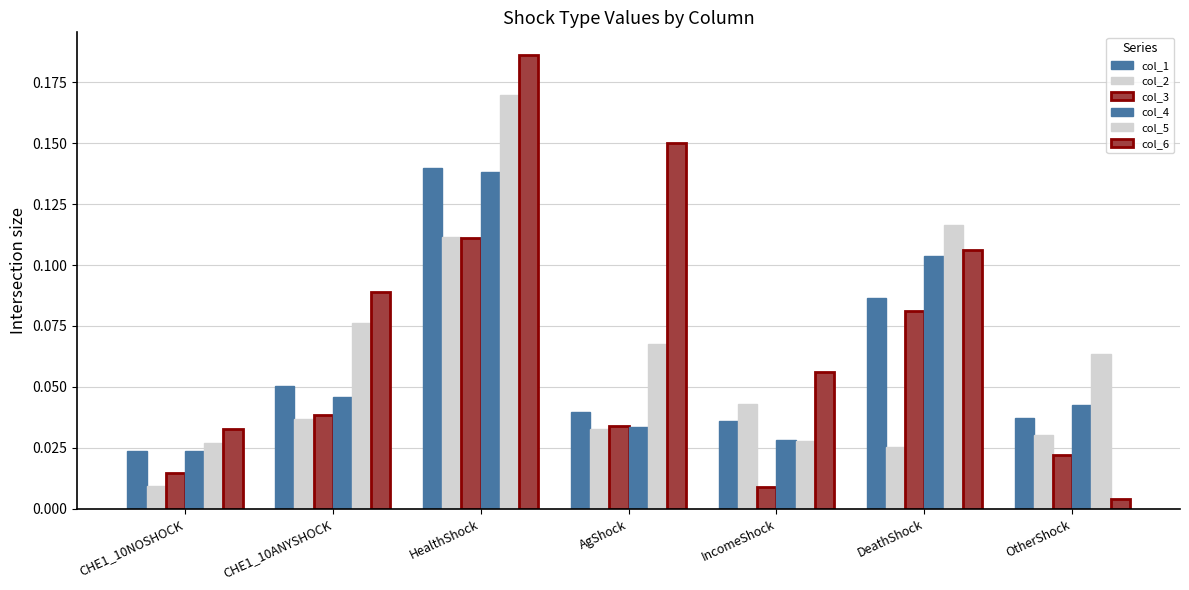

Reading left to right, transcribe all the data shown in this chart.

col_1: 0.0	0.1	0.1	0.0	0.0	0.1	0.0
col_2: 0.0	0.0	0.1	0.0	0.0	0.0	0.0
col_3: 0.0	0.0	0.1	0.0	0.0	0.1	0.0
col_4: 0.0	0.0	0.1	0.0	0.0	0.1	0.0
col_5: 0.0	0.1	0.2	0.1	0.0	0.1	0.1
col_6: 0.0	0.1	0.2	0.2	0.1	0.1	0.0